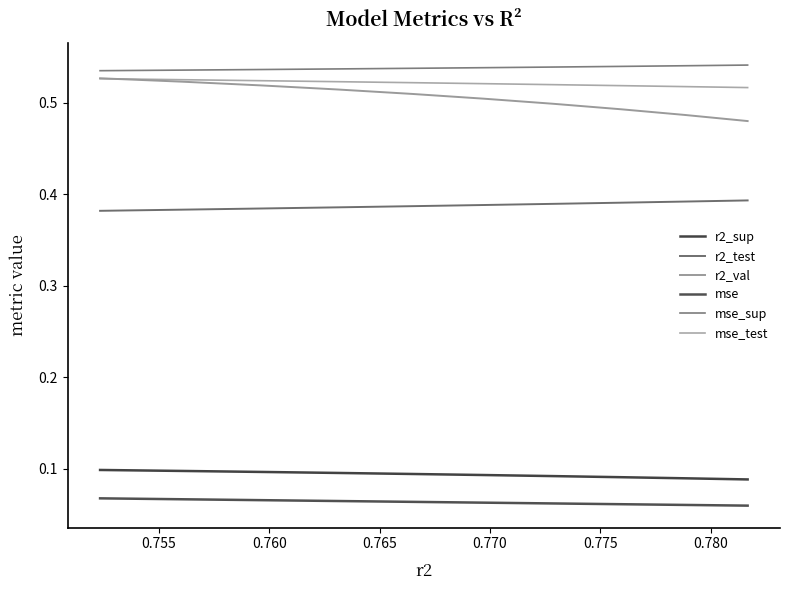

Reading left to right, list all the values displayed in this chart.

r2_sup: 0.1	0.1	0.1	0.1	0.1	0.1	0.1	0.1	0.1	0.1
r2_test: 0.4	0.4	0.4	0.4	0.4	0.4	0.4	0.4	0.4	0.4
r2_val: 0.5	0.5	0.5	0.5	0.5	0.5	0.5	0.5	0.5	0.5
mse: 0.1	0.1	0.1	0.1	0.1	0.1	0.1	0.1	0.1	0.1
mse_sup: 0.5	0.5	0.5	0.5	0.5	0.5	0.5	0.5	0.5	0.5
mse_test: 0.5	0.5	0.5	0.5	0.5	0.5	0.5	0.5	0.5	0.5